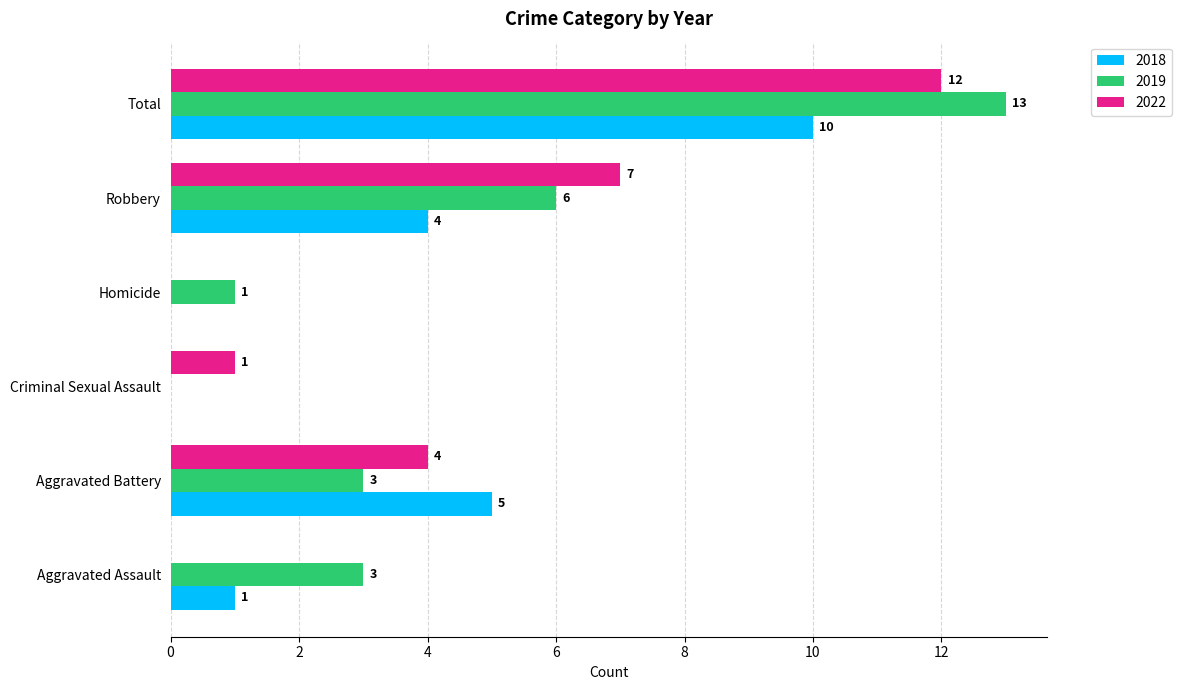

What is the total value across all series at Homicide?

1